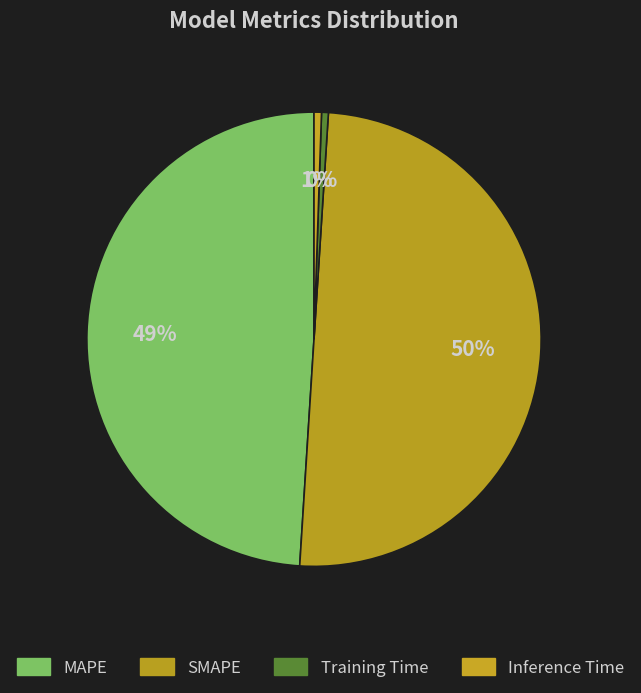

Which category has the biggest portion of the pie?

SMAPE